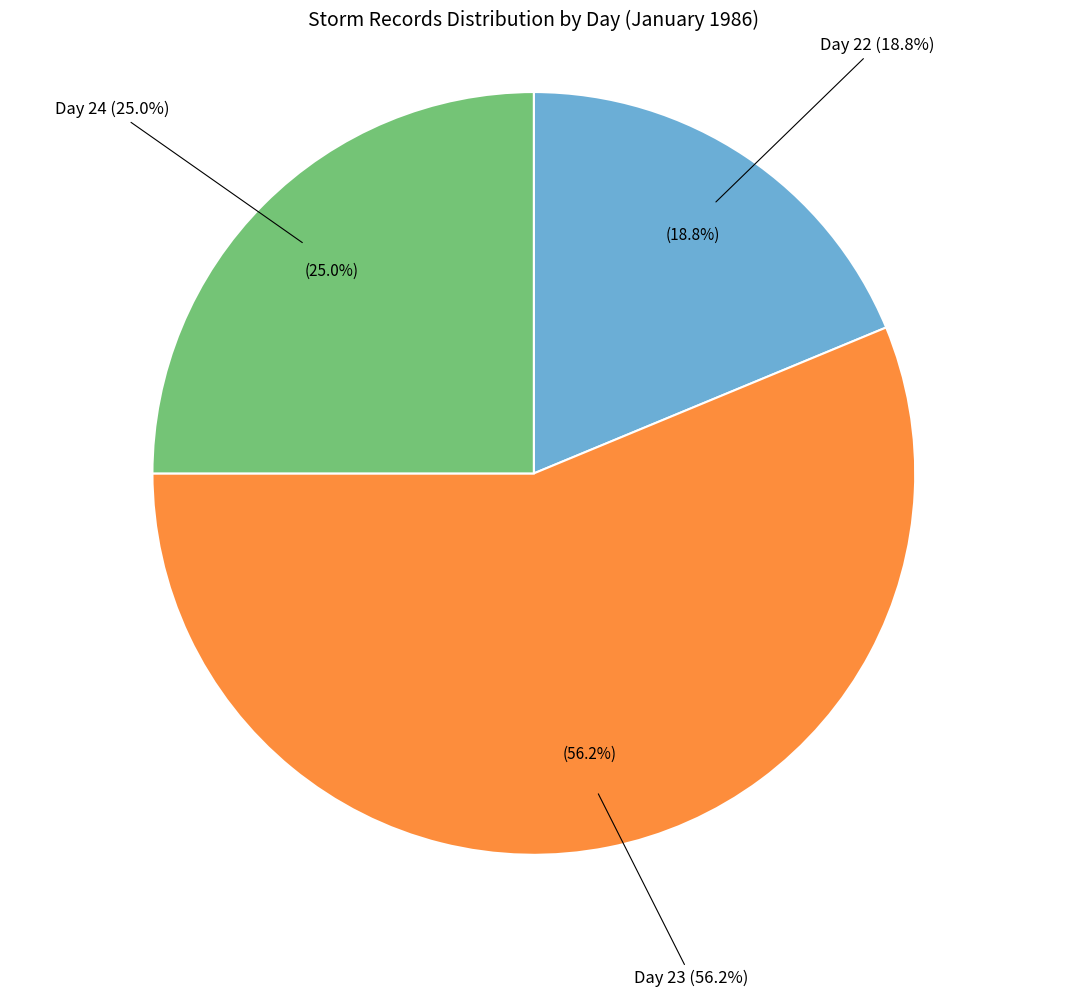

How many slices are in this pie chart?

3